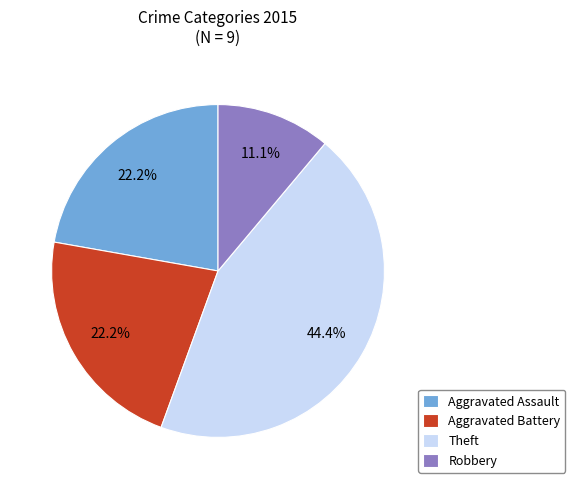

What is the smallest slice in the pie chart?

Robbery